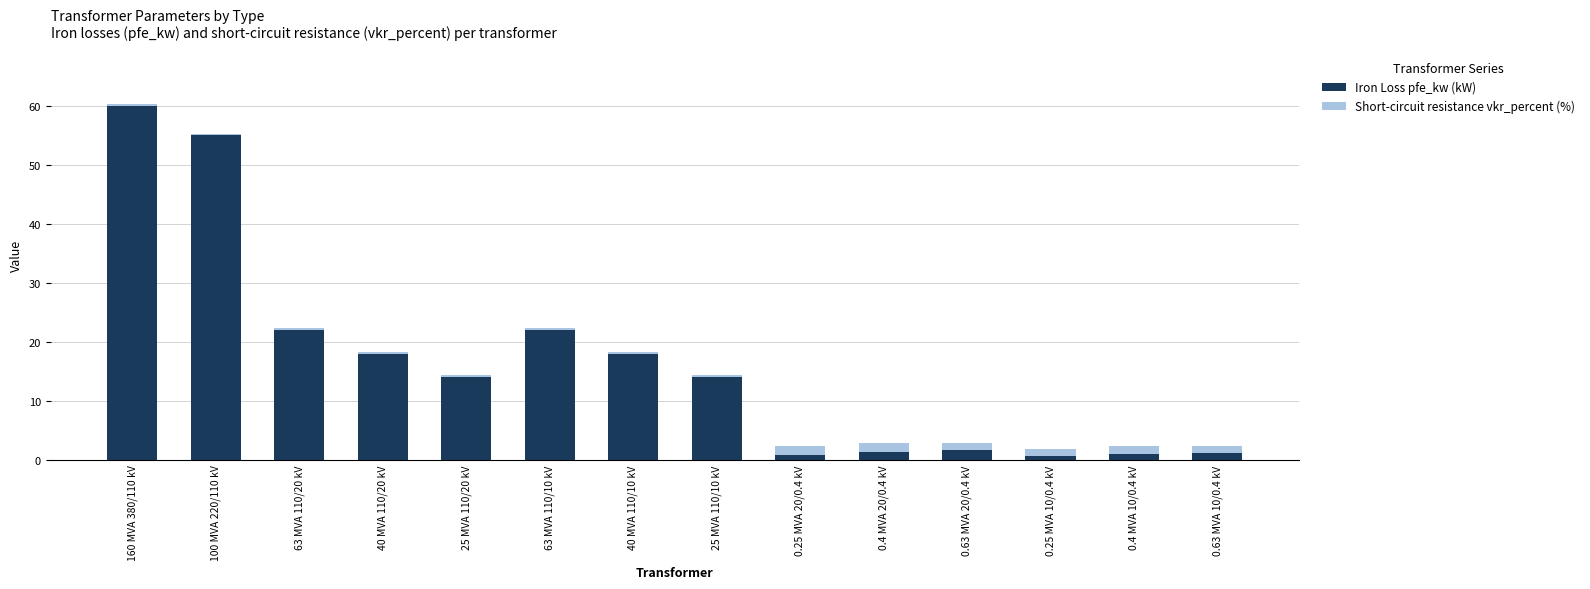

At which category is the sum across all series the highest?

160 MVA 380/110 kV